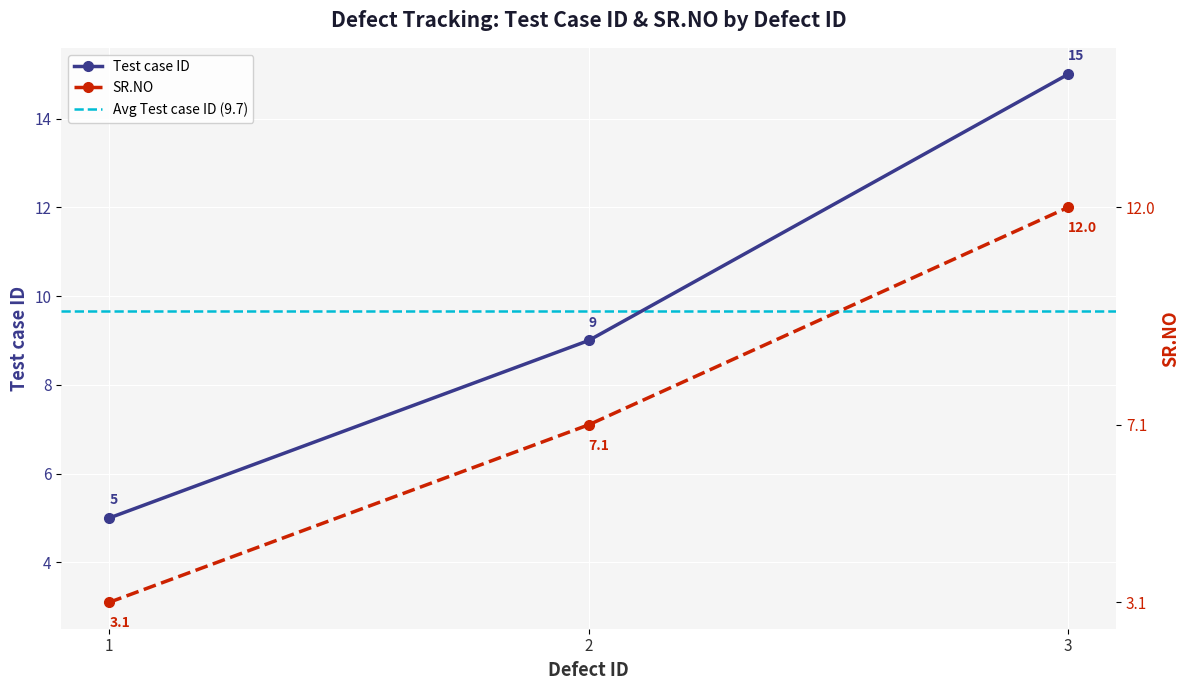

What is the difference between the second highest and minimum values in the Test case ID series?

4.0